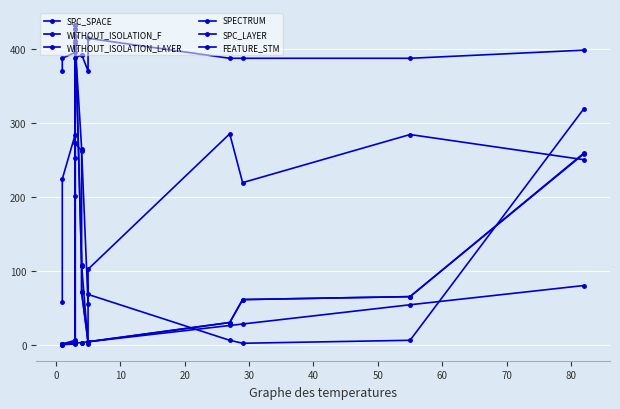

What position from the right is 10?

12